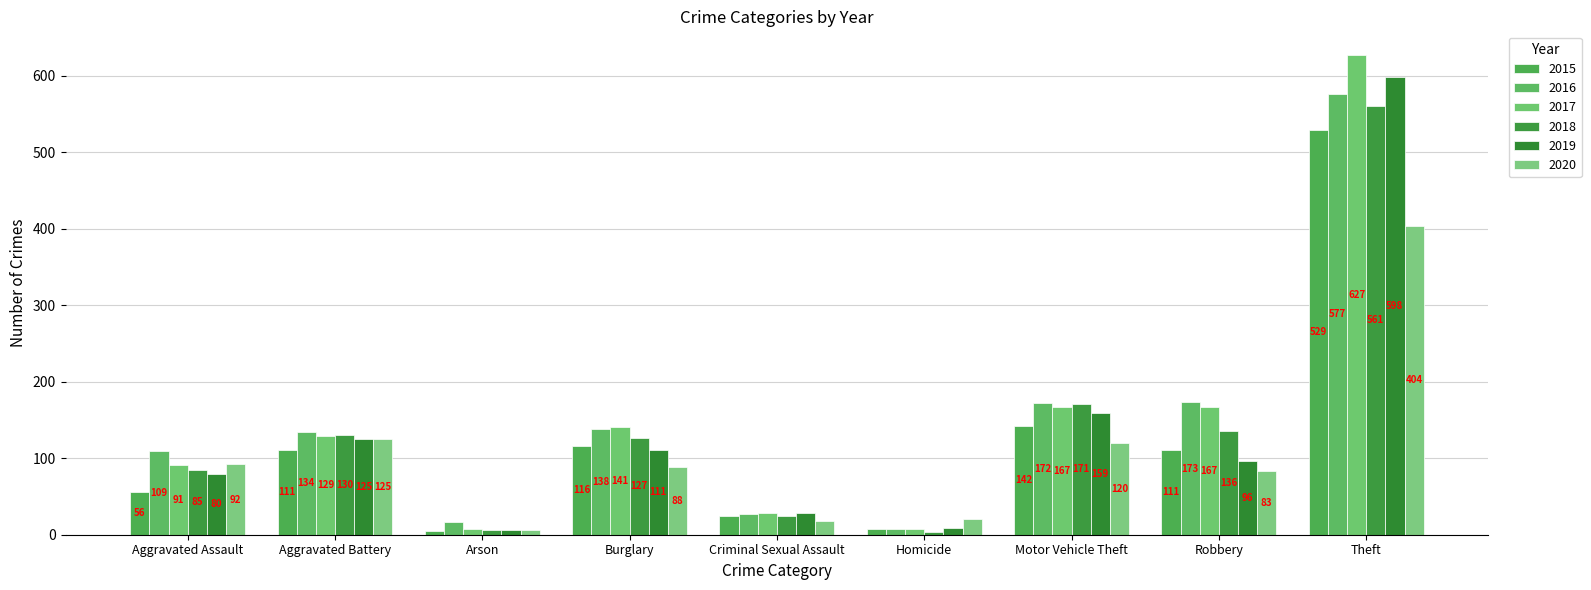

Is the value of 2015 at Aggravated Assault greater than the value of 2020 at Theft?

No